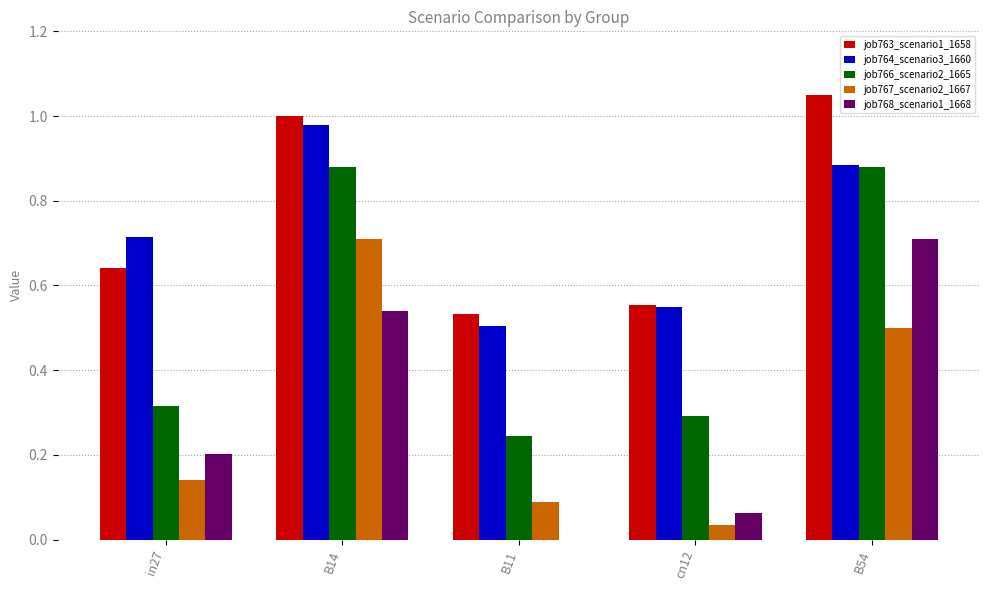

Is the value of job763_scenario1_1658 at in27 greater than the value of job764_scenario3_1660 at in27?

No